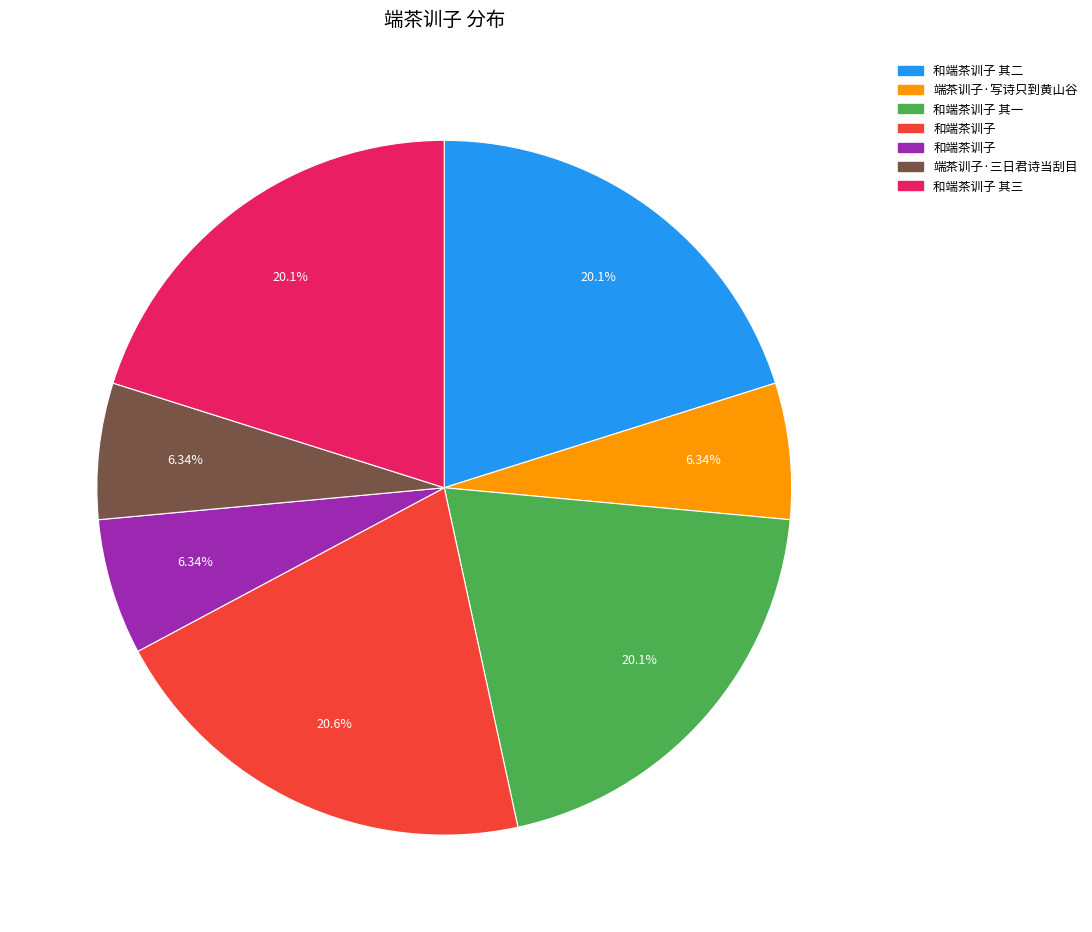

Is there a majority slice in this chart?

No